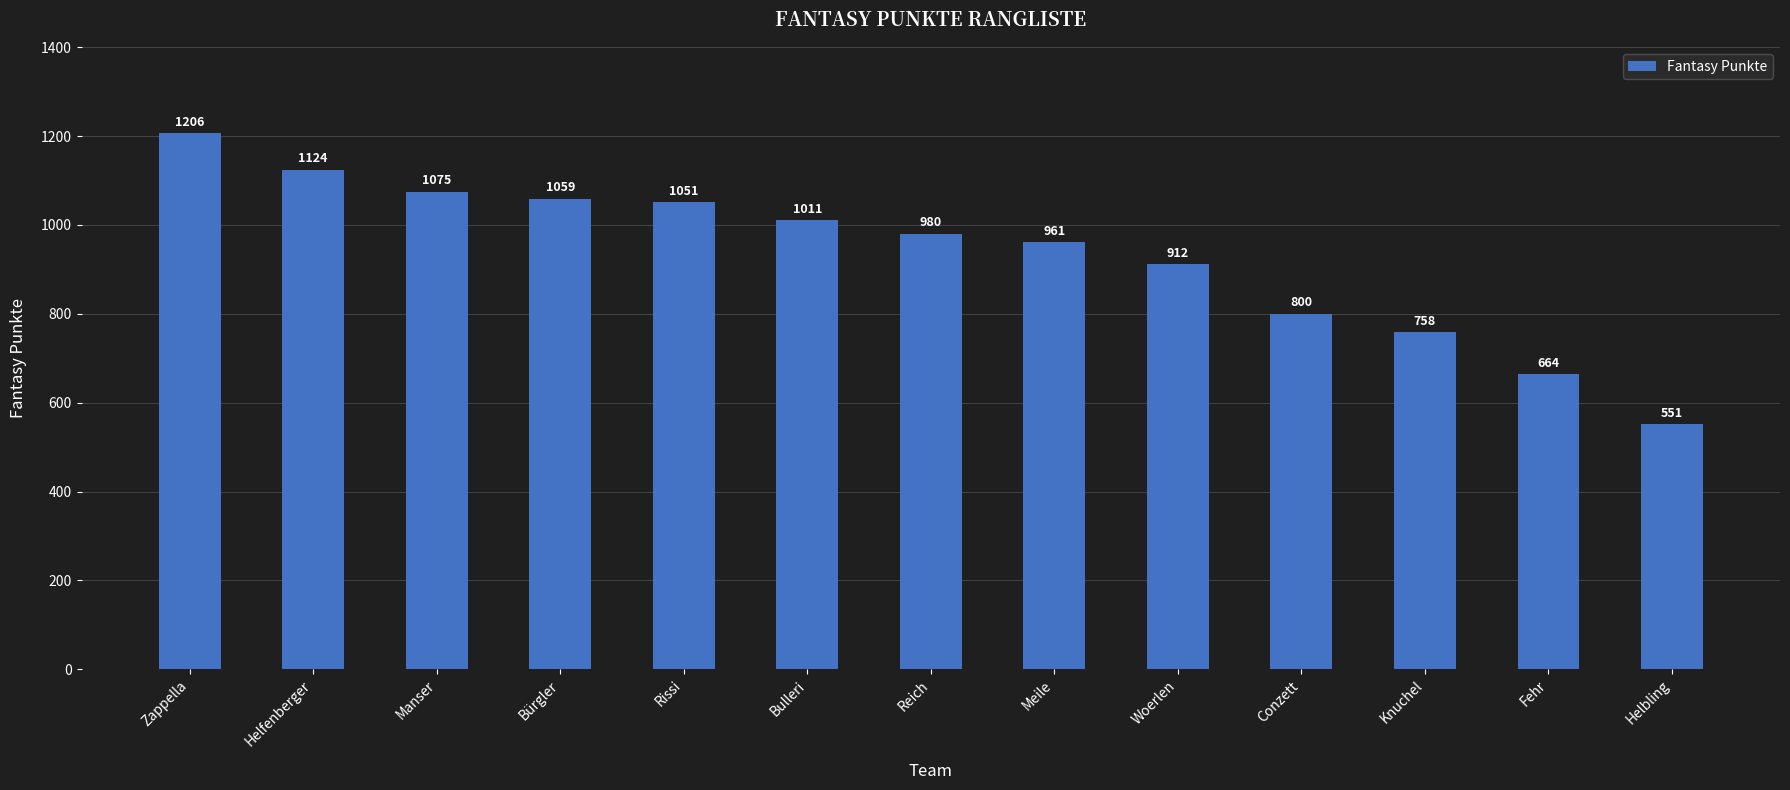

What is the approximate value at Fehr, to the nearest 100?

700